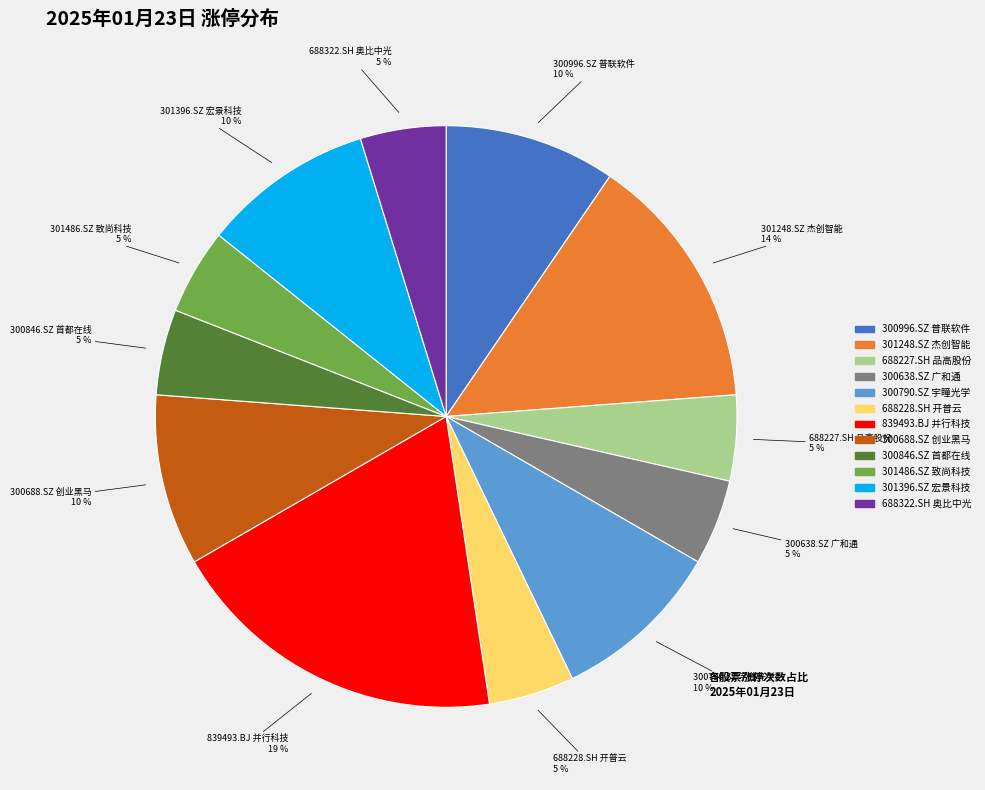

True or false: 300846.SZ 首都在线 accounts for 5% of the total.

True